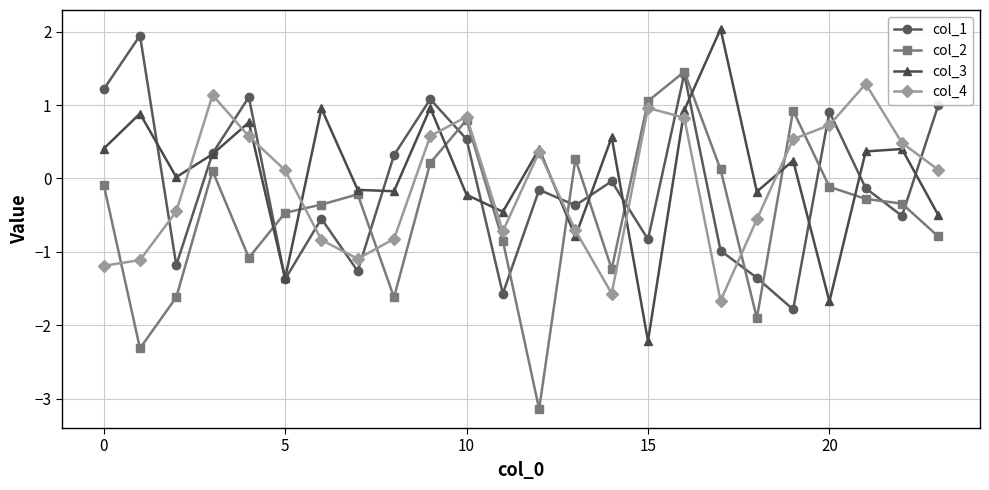

At how many categories does at least one series exceed -2?

24